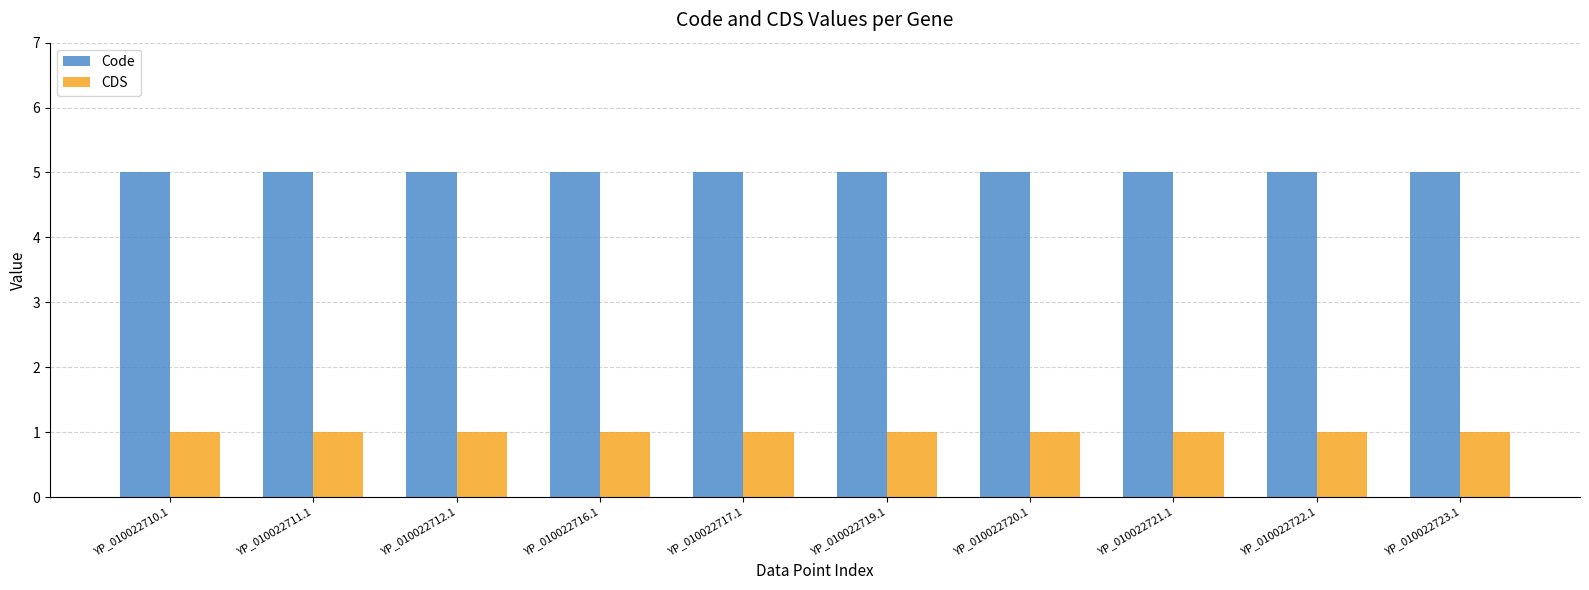

List the series in order of their peak value, highest first.

Code, CDS